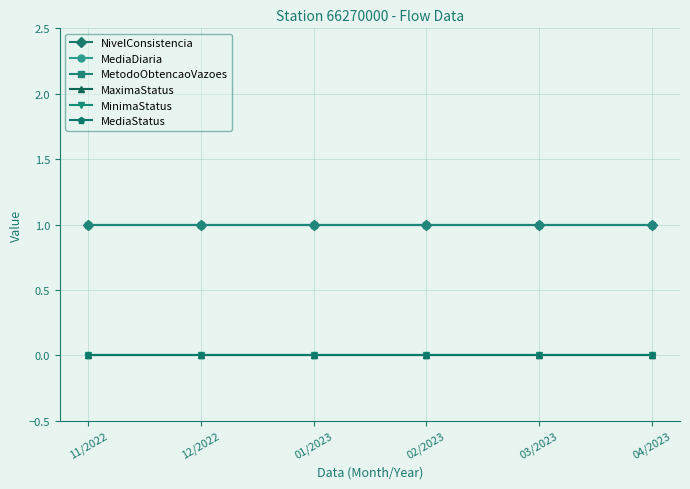

True or false: MetodoObtencaoVazoes has a value of 1 at 12/2022.

True